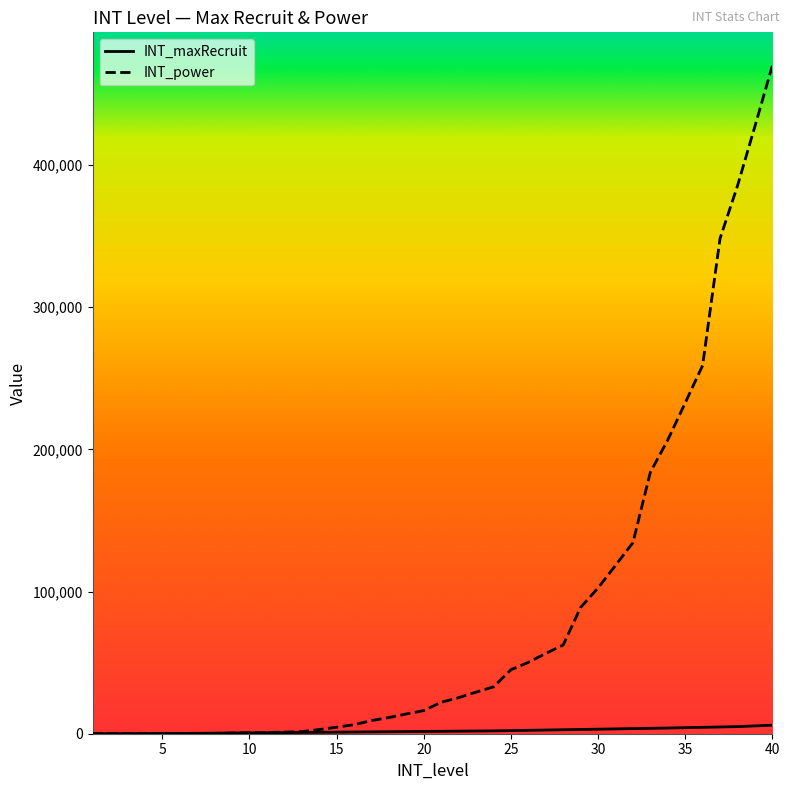

What is the sum of all INT_power values?

3350860